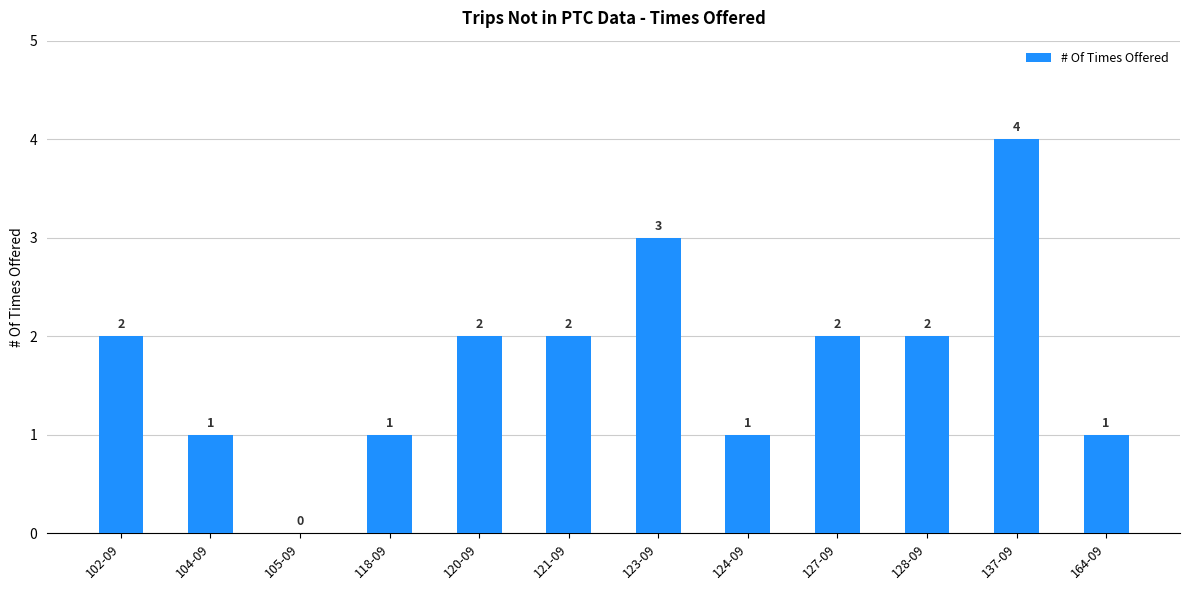

What is the ratio of the value at 118-09 to the value at 120-09?

0.5